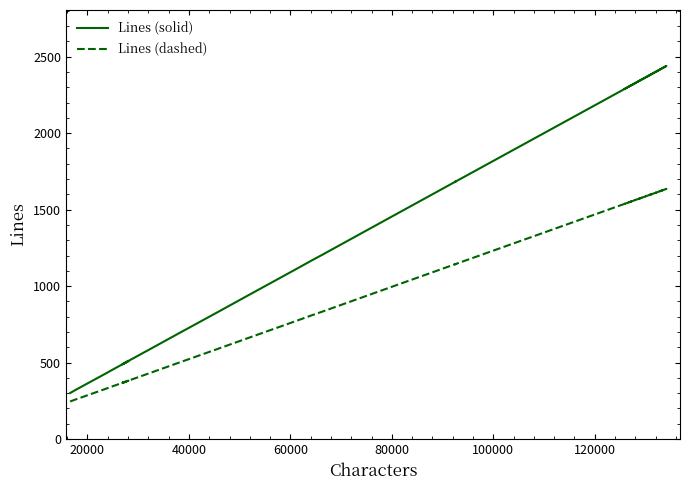

How many values in the Lines (dashed) series exceed 507?

15